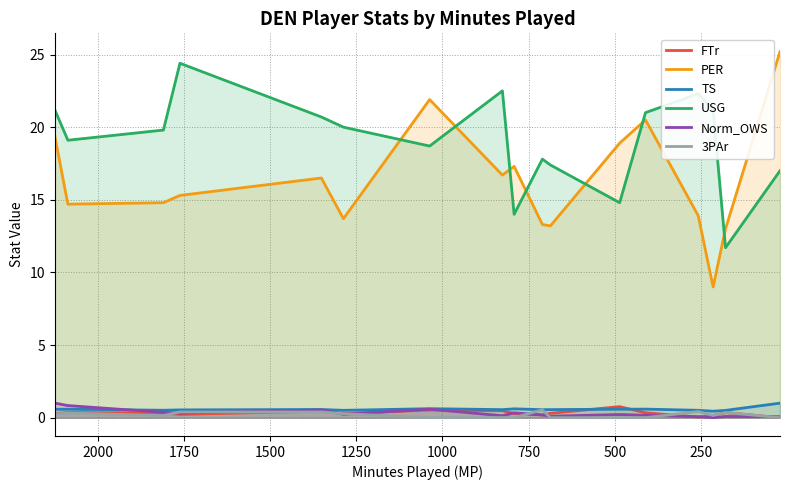

Which series has the largest total across all categories?

USG